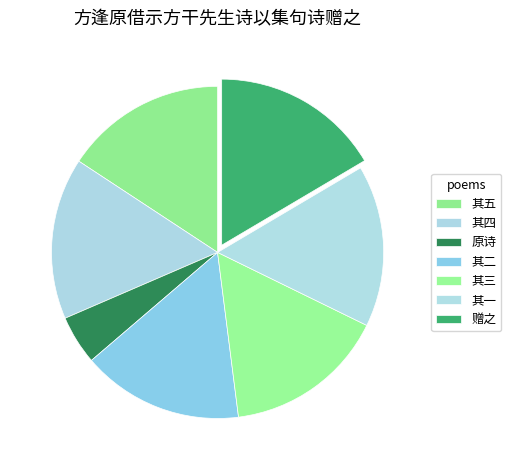

How many segments does this pie chart have?

7